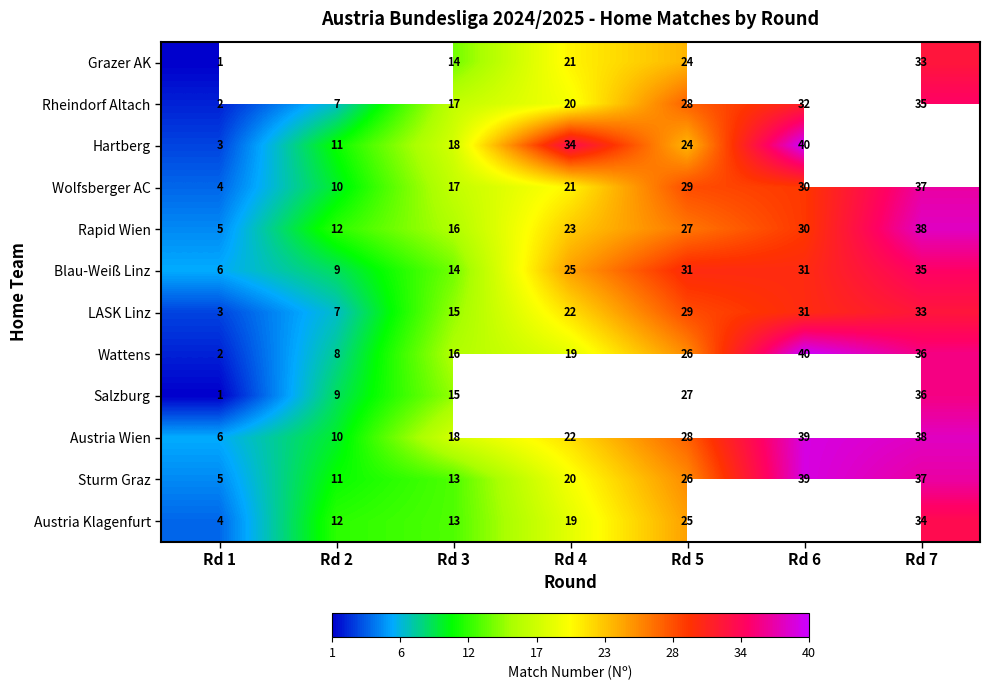

What is the spread (max minus min) of values at Rd 5?

7